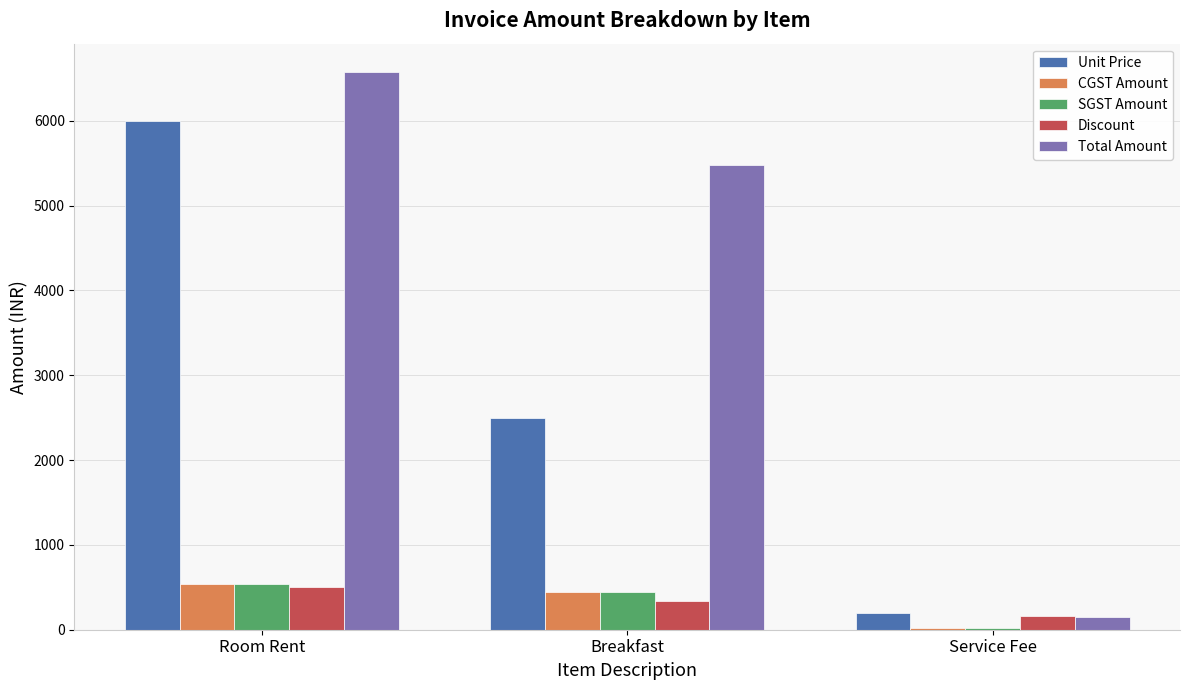

Which label corresponds to the largest value in the chart?

Room Rent